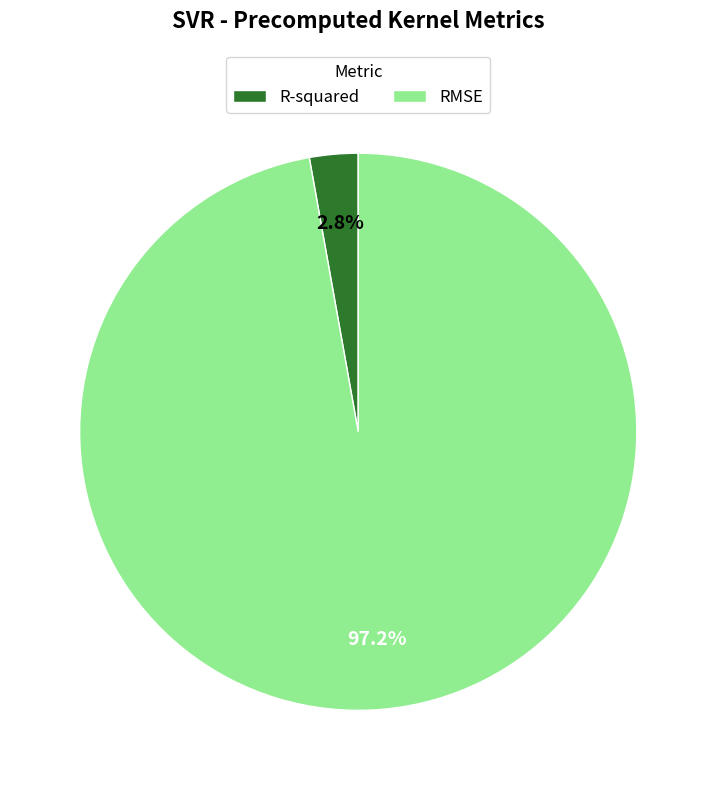

Which has a higher value, R-squared or RMSE?

RMSE